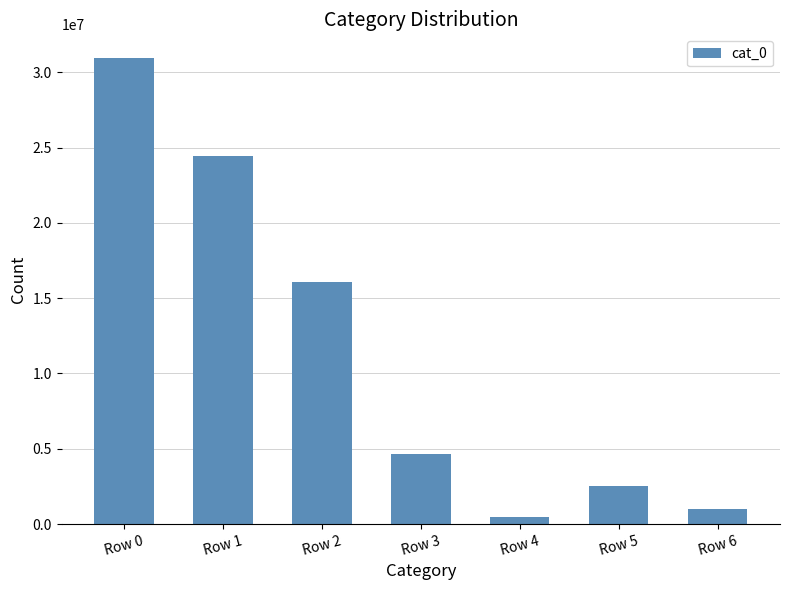

What is the value of the 5th bar from the left?

442670